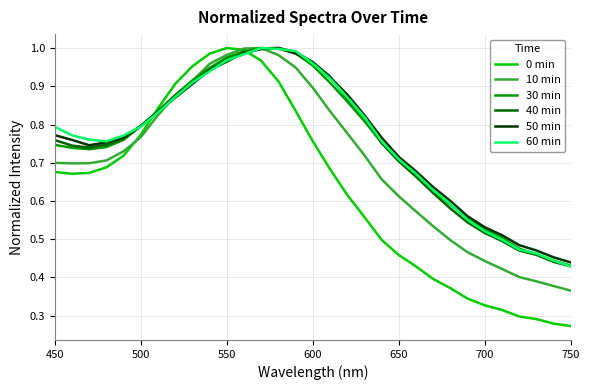

Which series has the largest range (max minus min)?

0 min